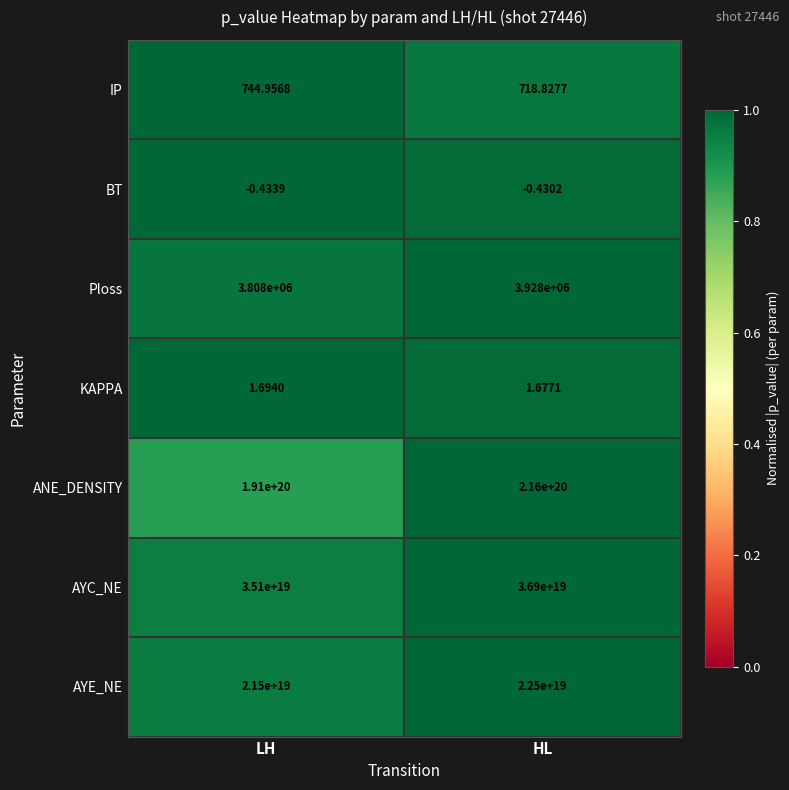

Which series has the largest total across all categories?

ANE_DENSITY